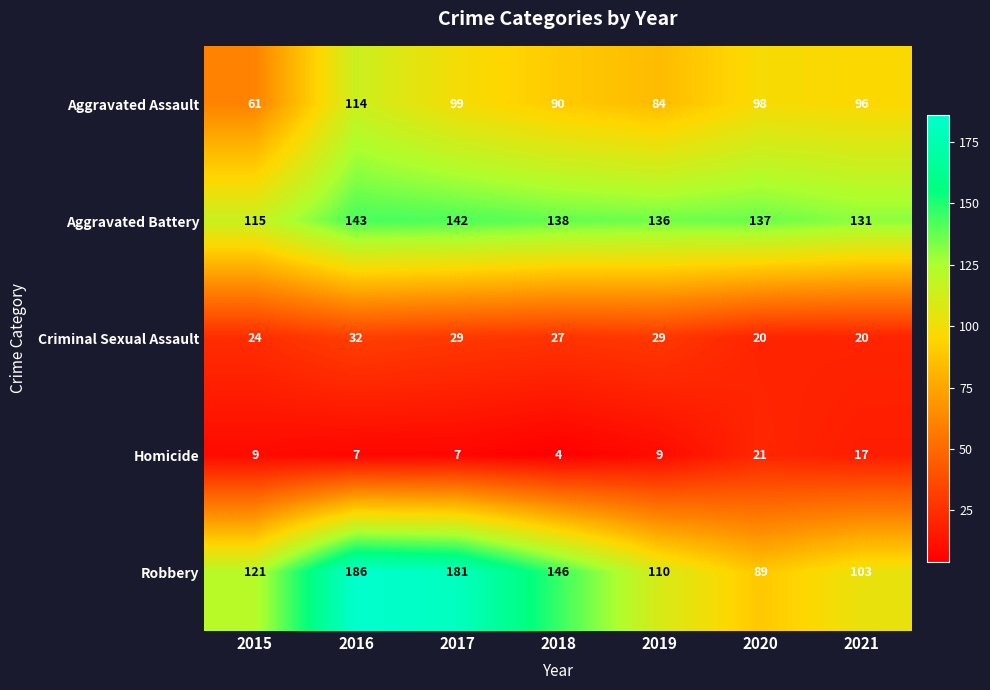

Is it true that Robbery equals 175 at 2019?

False